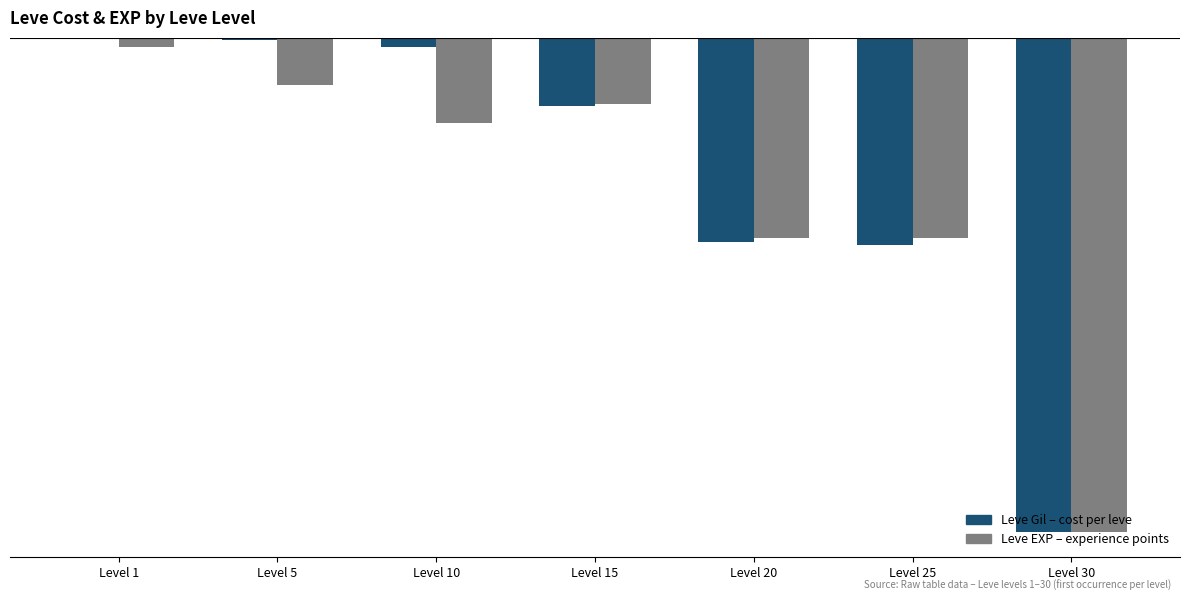

What is the total value across all series at Level 10?

-10.0